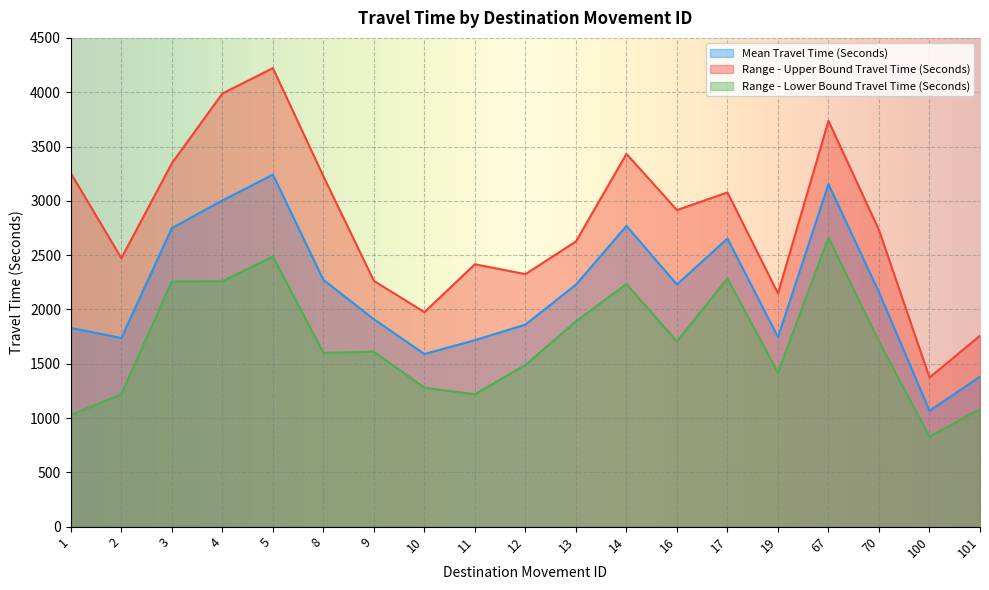

How many lines are shown in the chart?

3